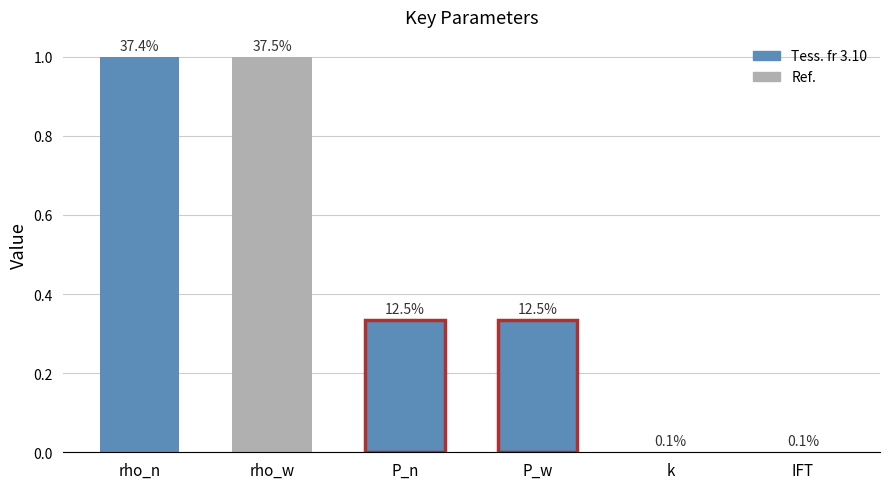

Reading left to right, extract all data points from this chart.

rho_n=1.0	rho_w=1.0	P_n=0.3	P_w=0.3	k=0.0	IFT=0.0